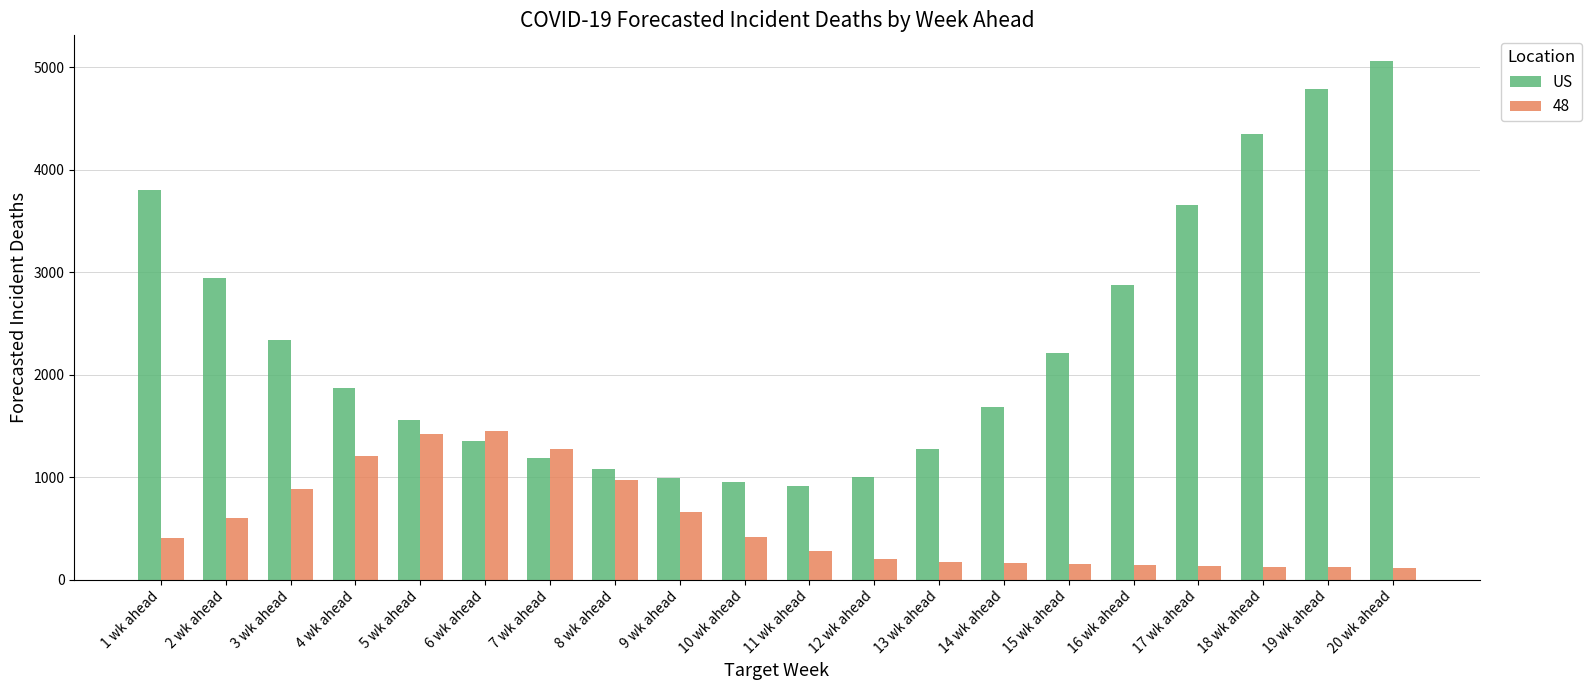

Does the chart contain stacked bars?

No